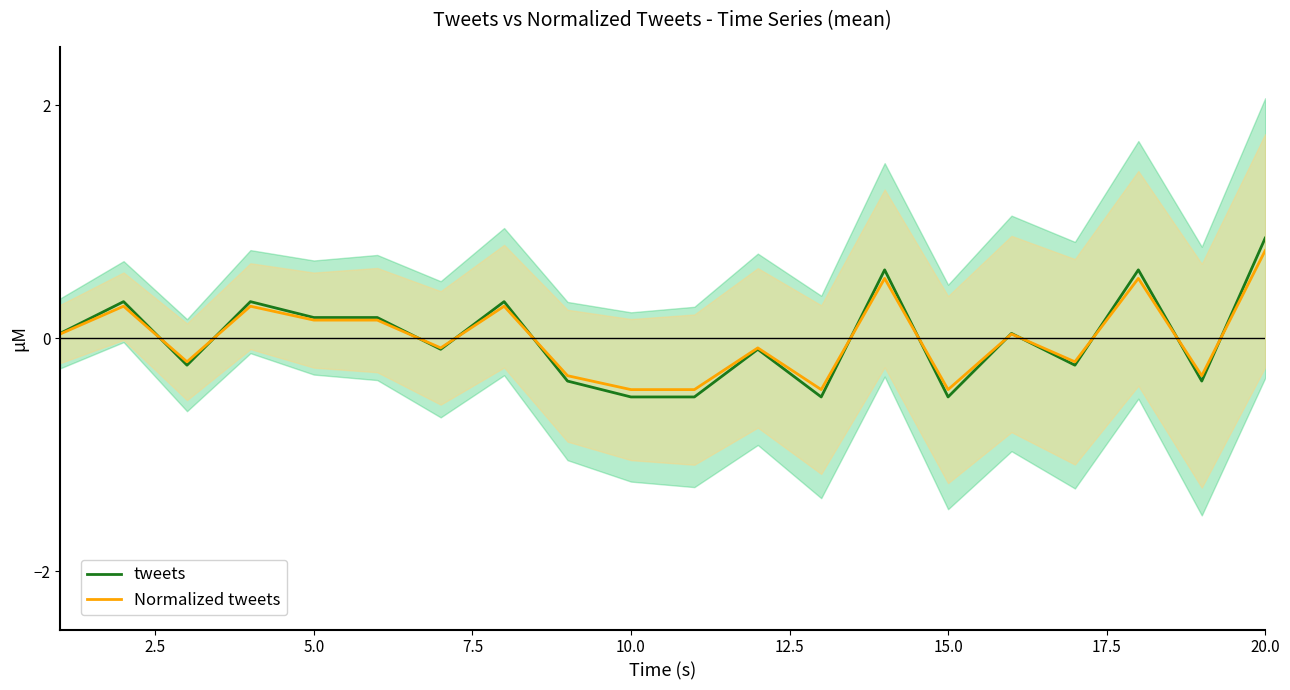

The value of Normalized tweets at 10.0 is -0.4. True or false?

True